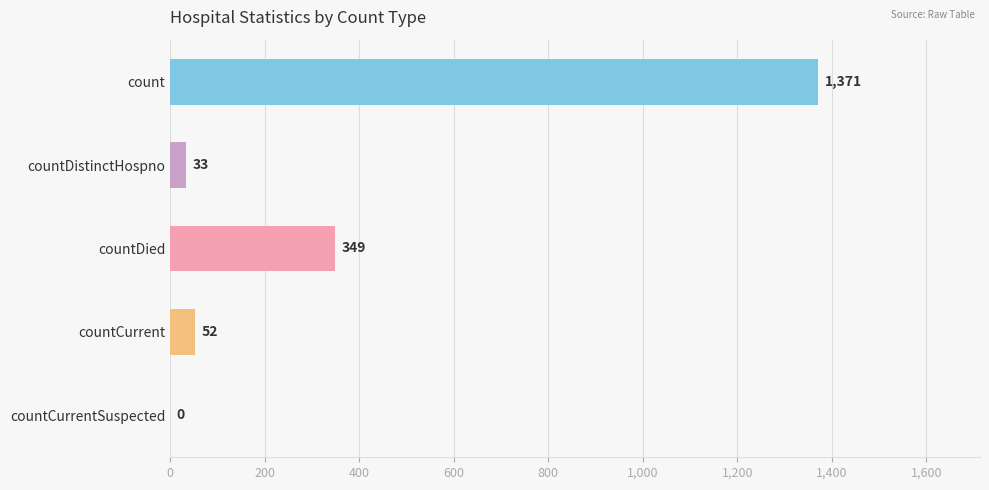

At which label is the value closest to 685?

countDied